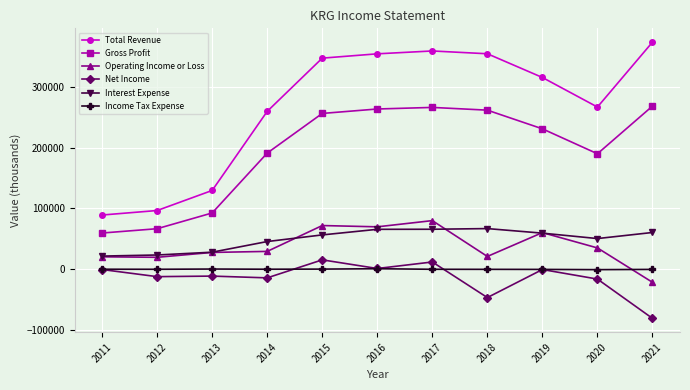

At 2020, list the series in order from largest to smallest.

Total Revenue, Gross Profit, Interest Expense, Operating Income or Loss, Income Tax Expense, Net Income